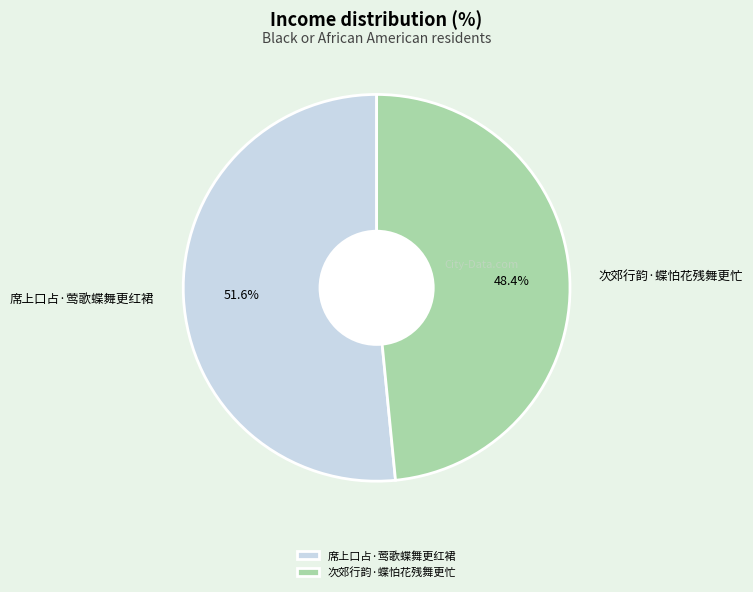

To the nearest percent, what is the combined percentage of 席上口占·莺歌蝶舞更红裙 and 次郊行韵·蝶怕花残舞更忙?

100%